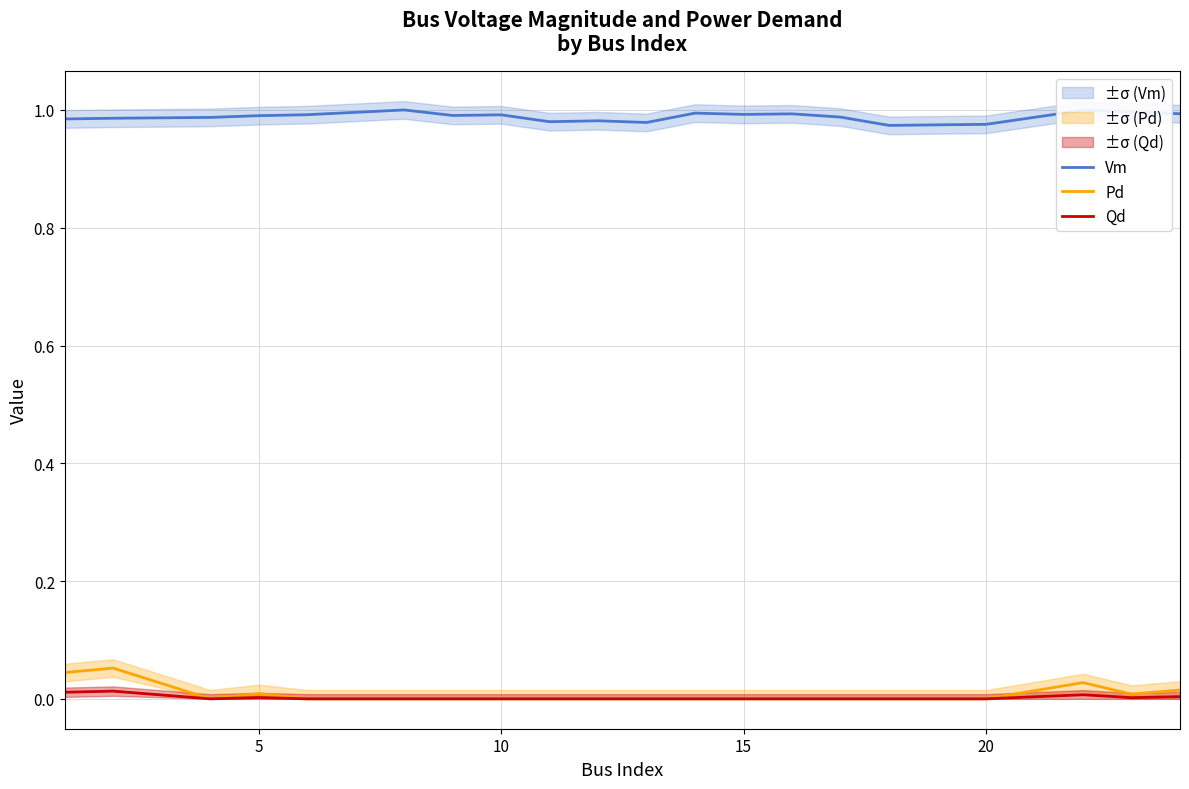

True or false: Qd and Vm cross at least once.

False